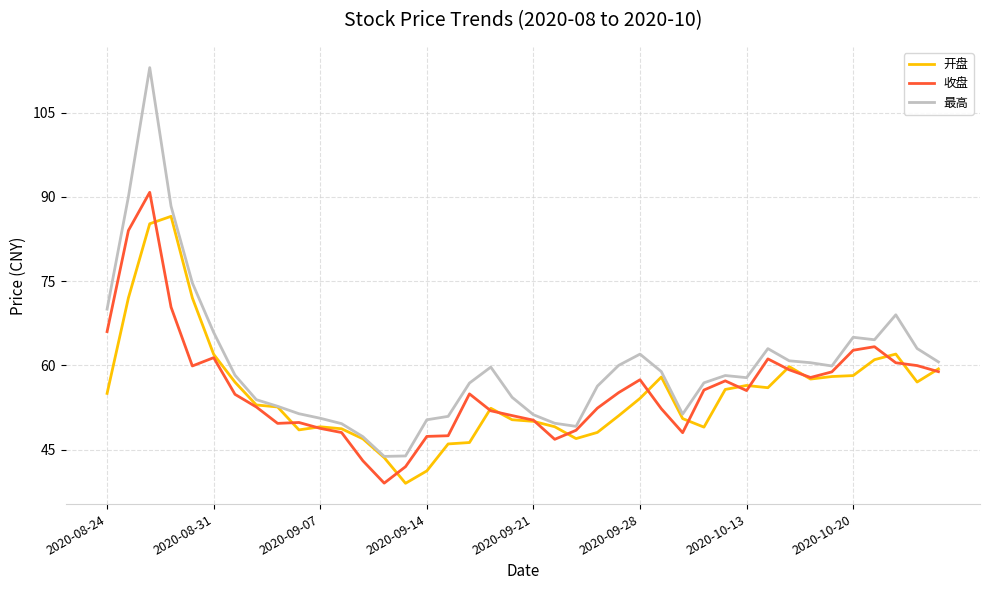

Which series has the widest spread of values?

最高